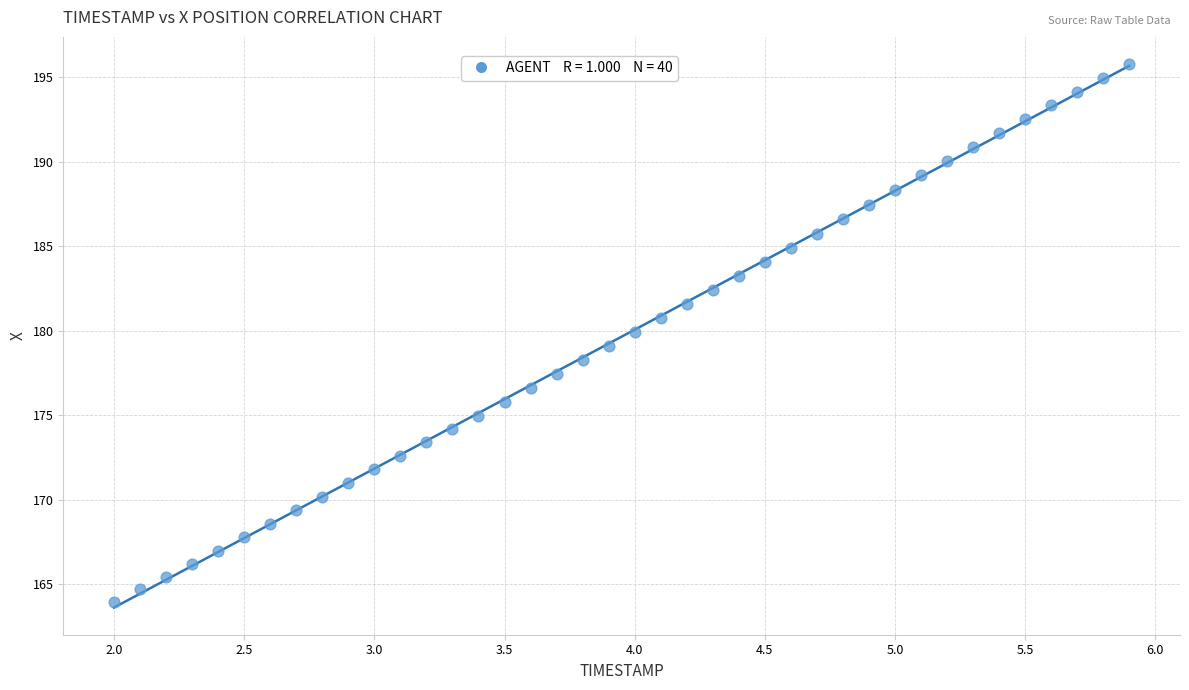

What is the range of X values (max minus min)?

3.9